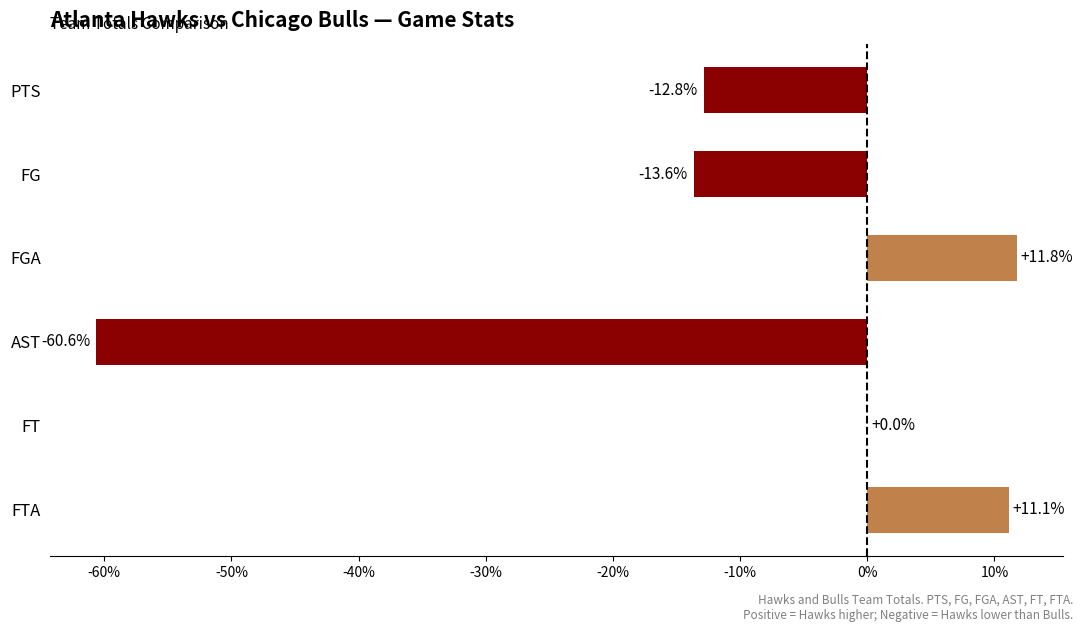

Reading bottom to top, list all the values displayed in this chart.

FTA=11.1	FT=0.0	AST=-60.6	FGA=11.8	FG=-13.6	PTS=-12.8